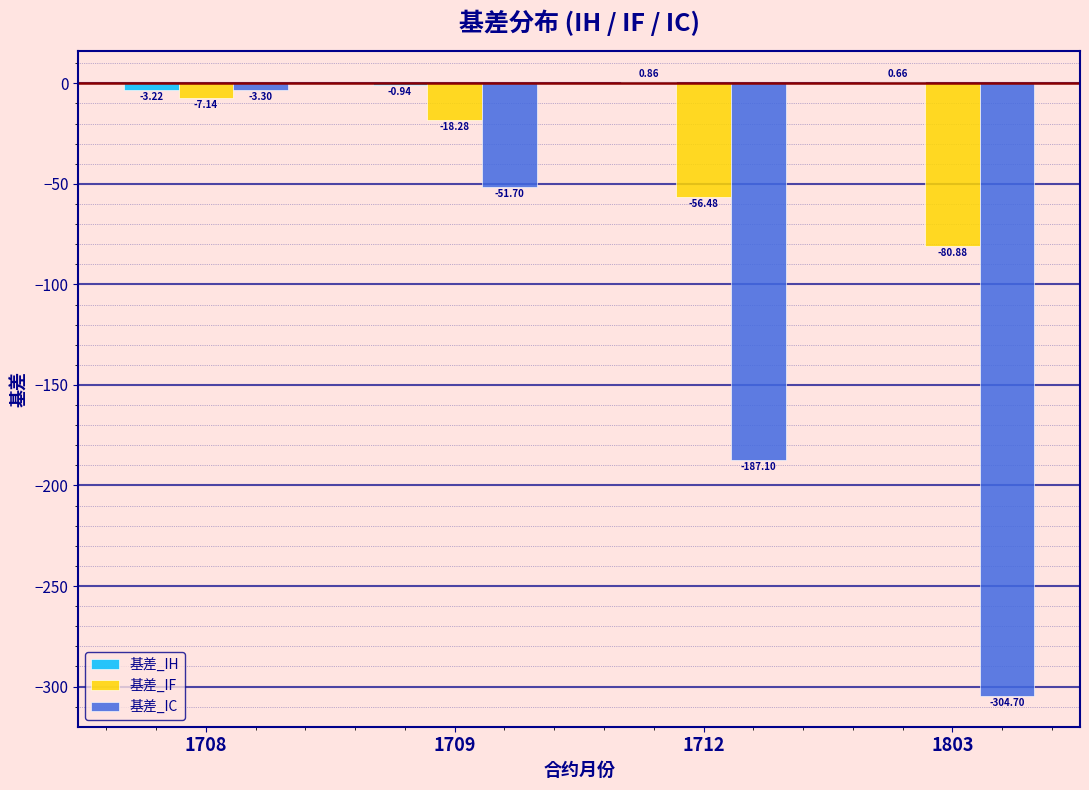

At which category is the sum across all series the highest?

1708